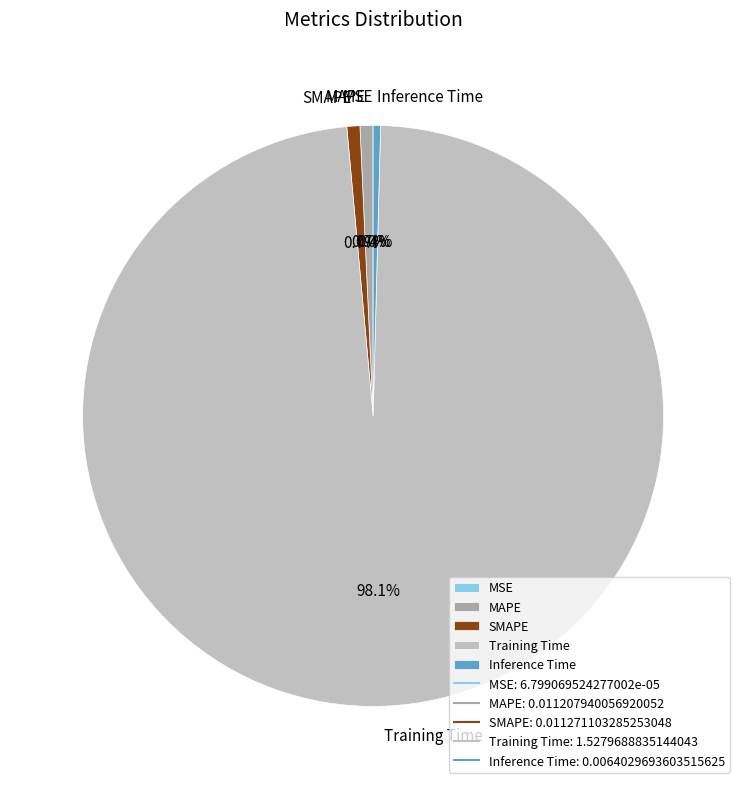

To the nearest percent, what is the average slice percentage?

20%